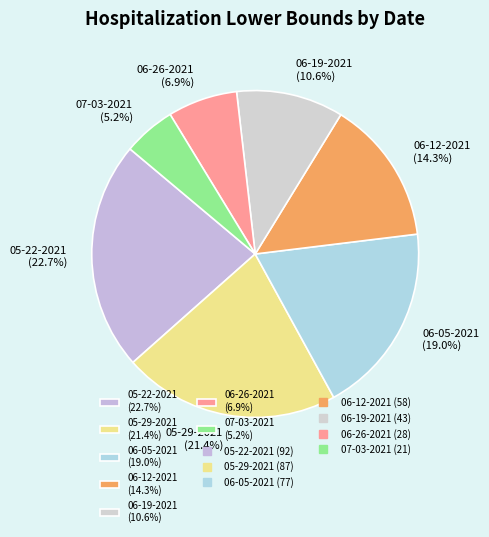

How many segments does this pie chart have?

7